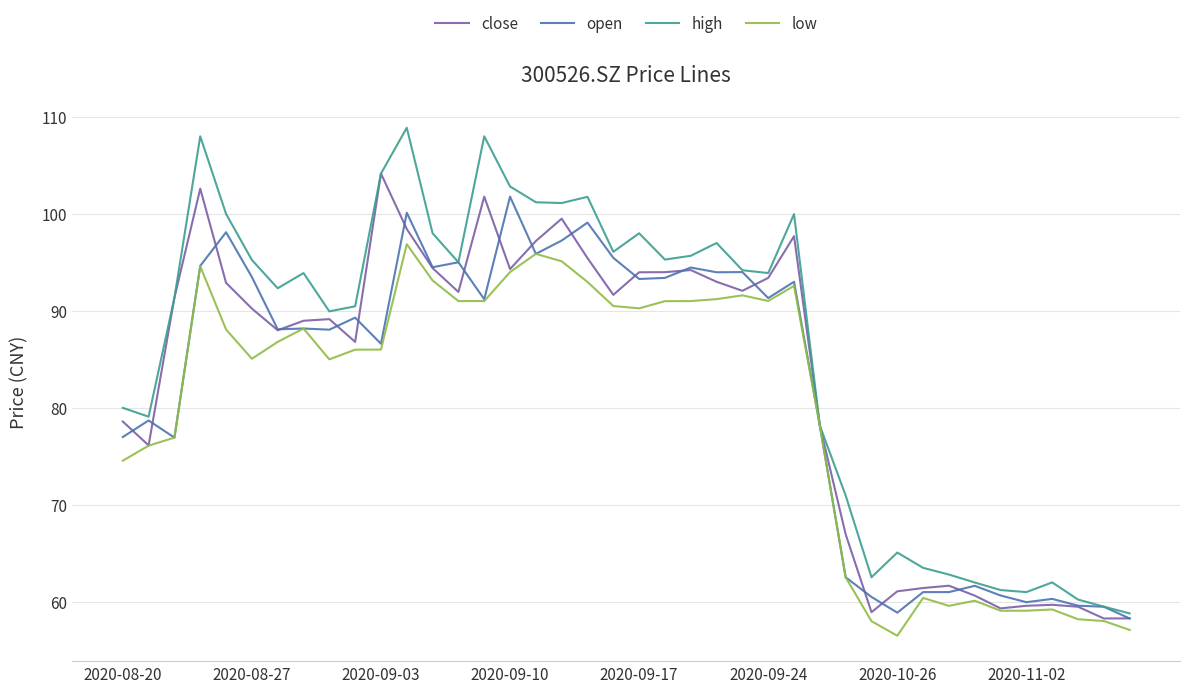

What are all the series names shown in the legend?

close, open, high, low